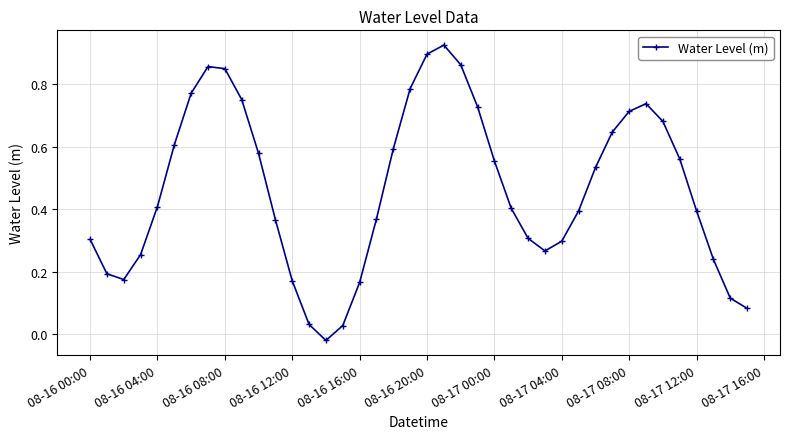

What is the sum of all values?

18.6